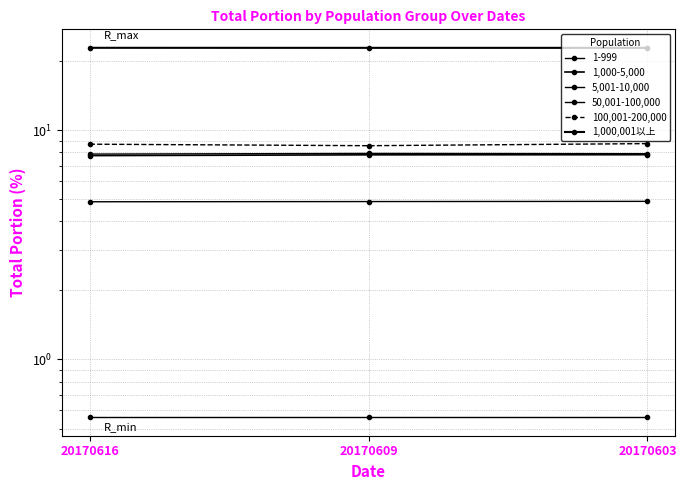

At which label is 100,001-200,000 closest to 8?

20170609